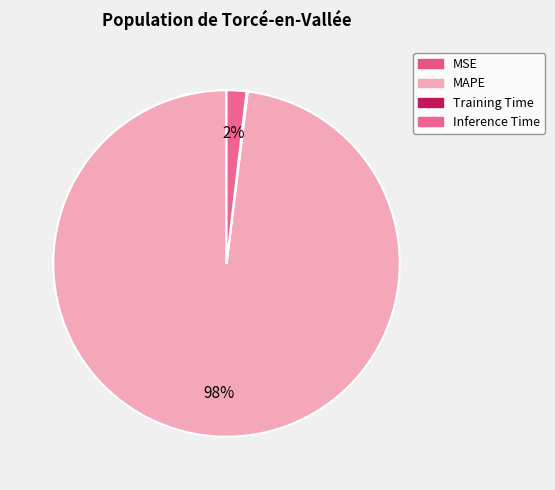

Which category has the smallest portion of the pie?

MSE